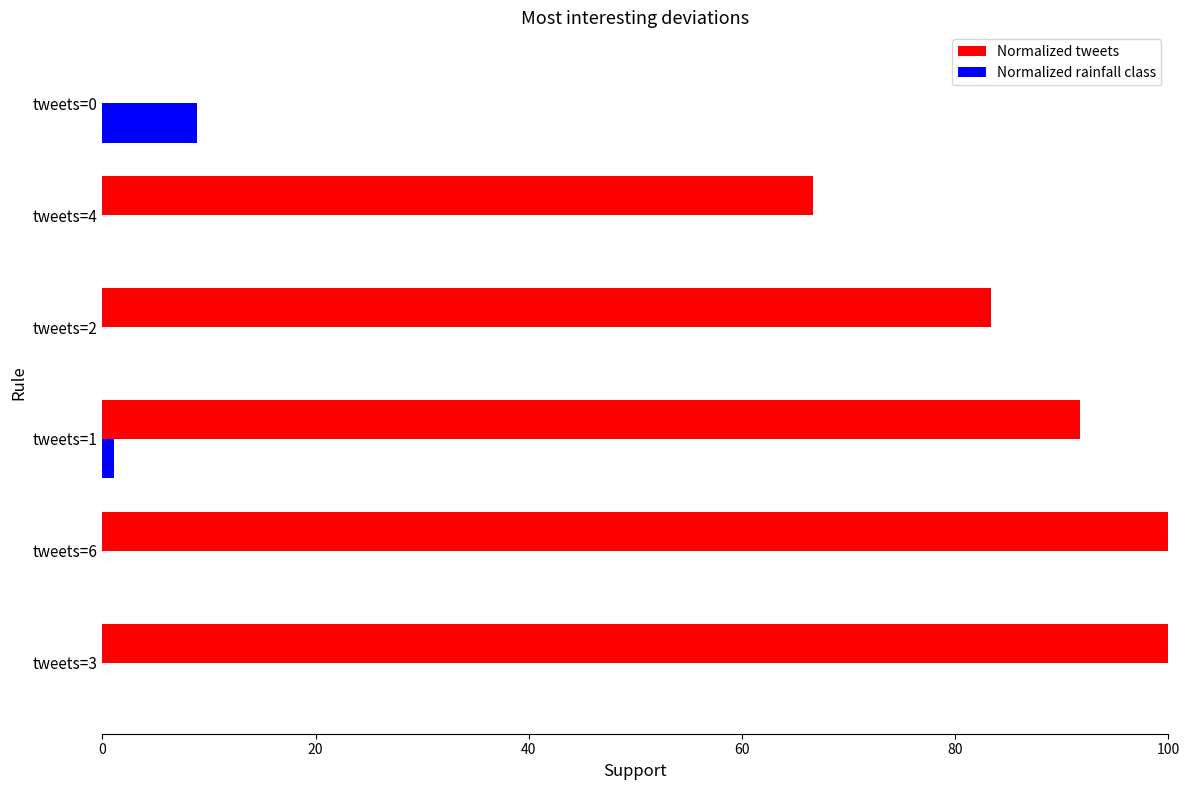

Is it true that Normalized rainfall class equals 5.4 at tweets=6?

False